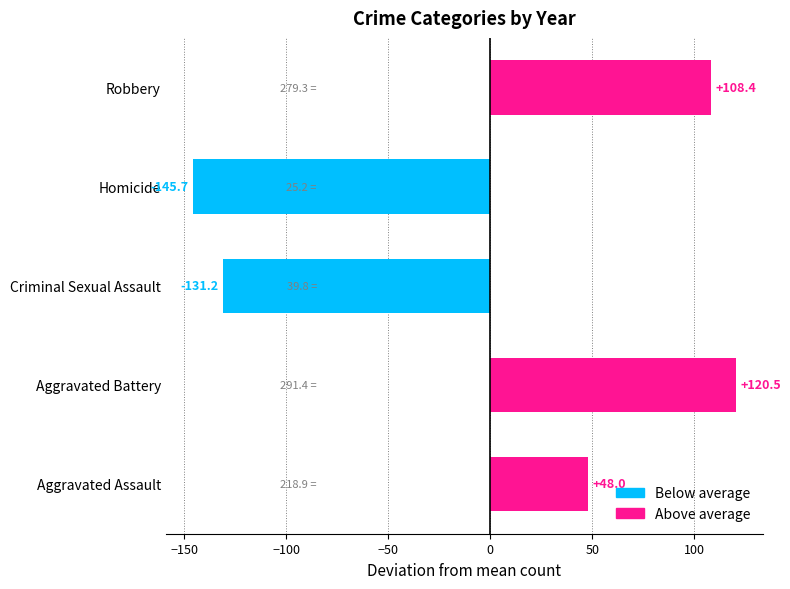

Reading bottom to top, transcribe all the data shown in this chart.

48.0	120.5	-131.2	-145.7	108.4